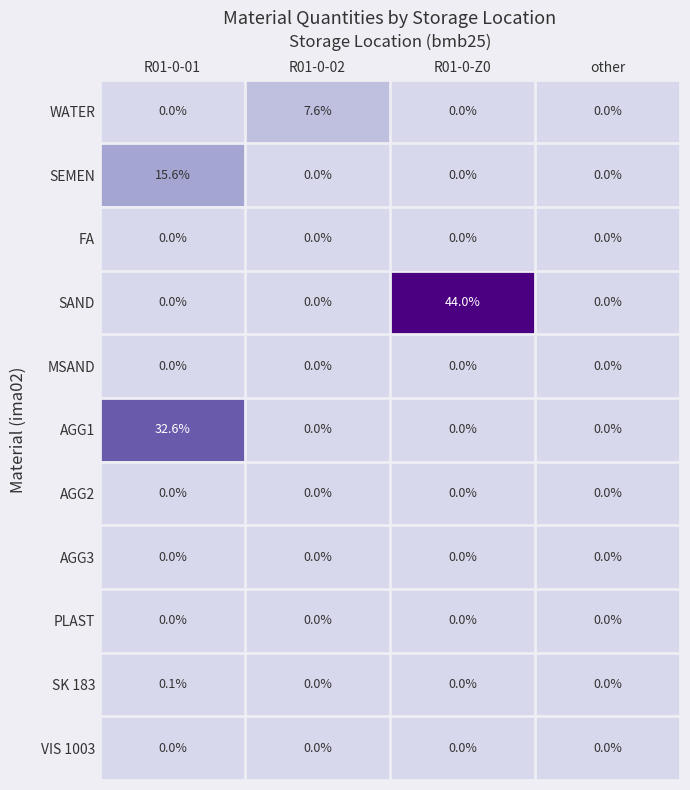

What is the average value of the SAND series?

11.0